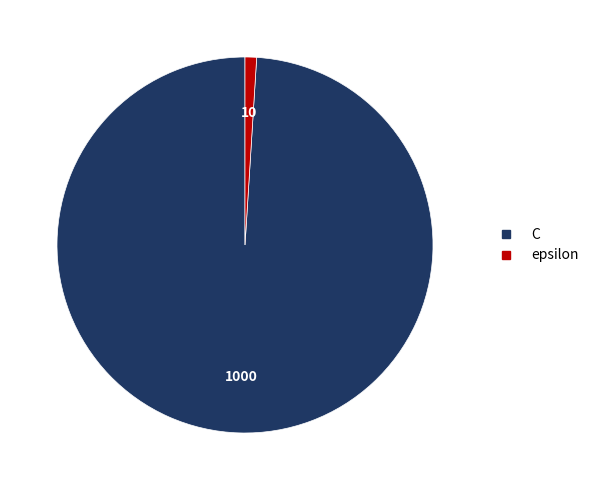

Rank the categories by value from highest to lowest.

C, epsilon